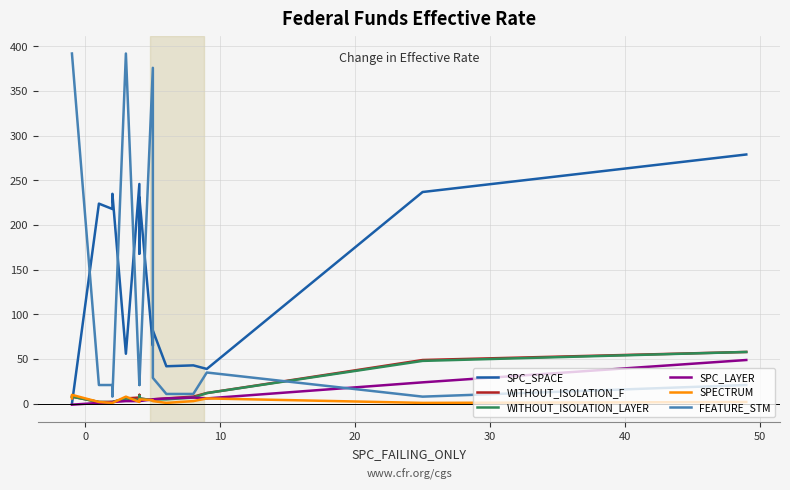

True or false: FEATURE_STM and SPECTRUM intersect in this chart.

False